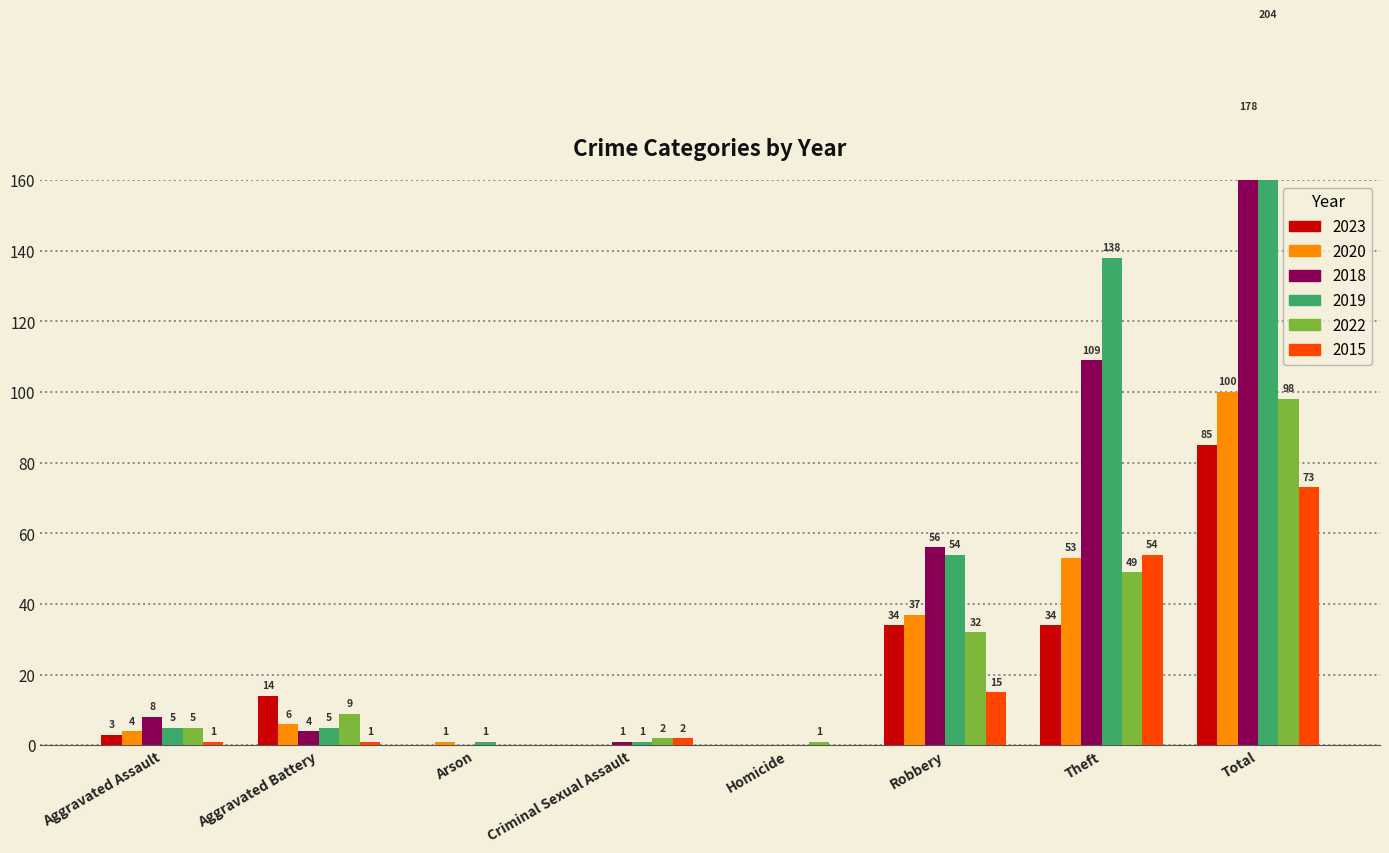

Reading right to left, transcribe all the data shown in this chart.

2023: 85	34	34	0	0	0	14	3
2020: 100	53	37	0	0	1	6	4
2018: 178	109	56	0	1	0	4	8
2019: 204	138	54	0	1	1	5	5
2022: 98	49	32	1	2	0	9	5
2015: 73	54	15	0	2	0	1	1